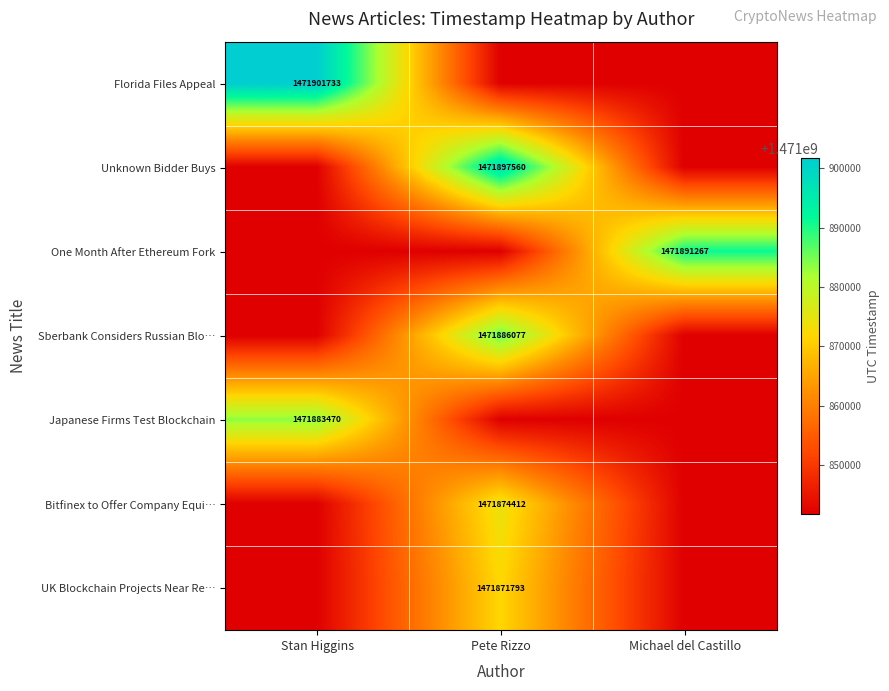

What is the greatest value displayed?

1471901733